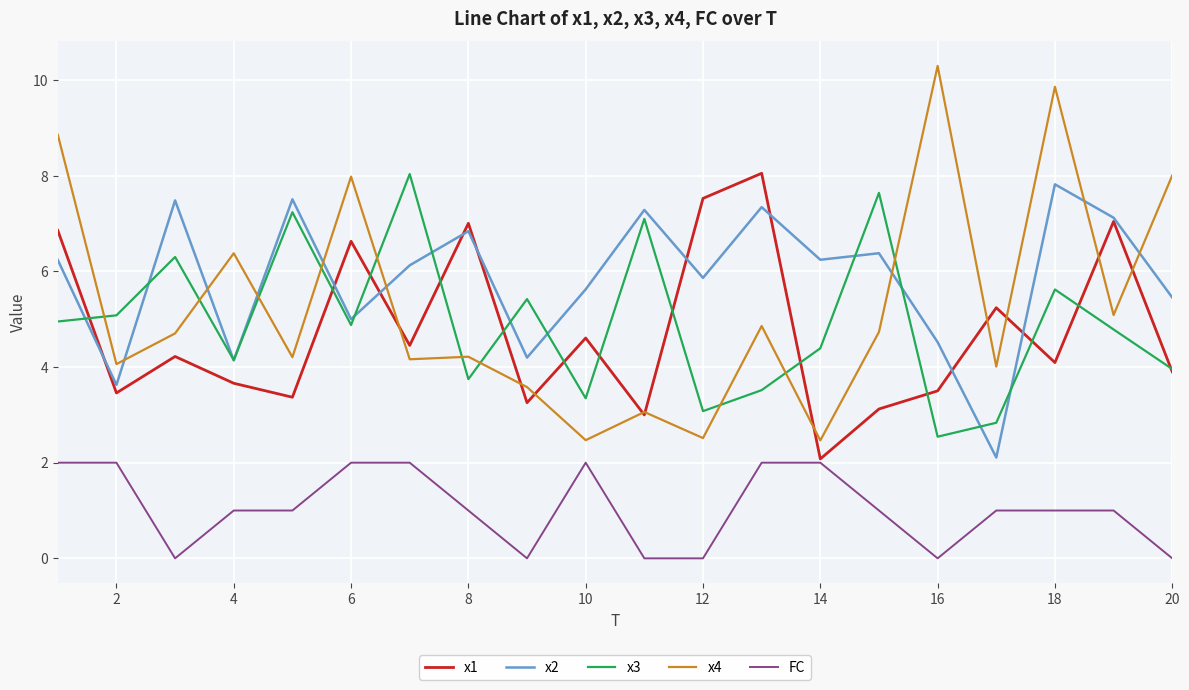

Which series ends up on top after the final intersection of x3 and x4?

x4